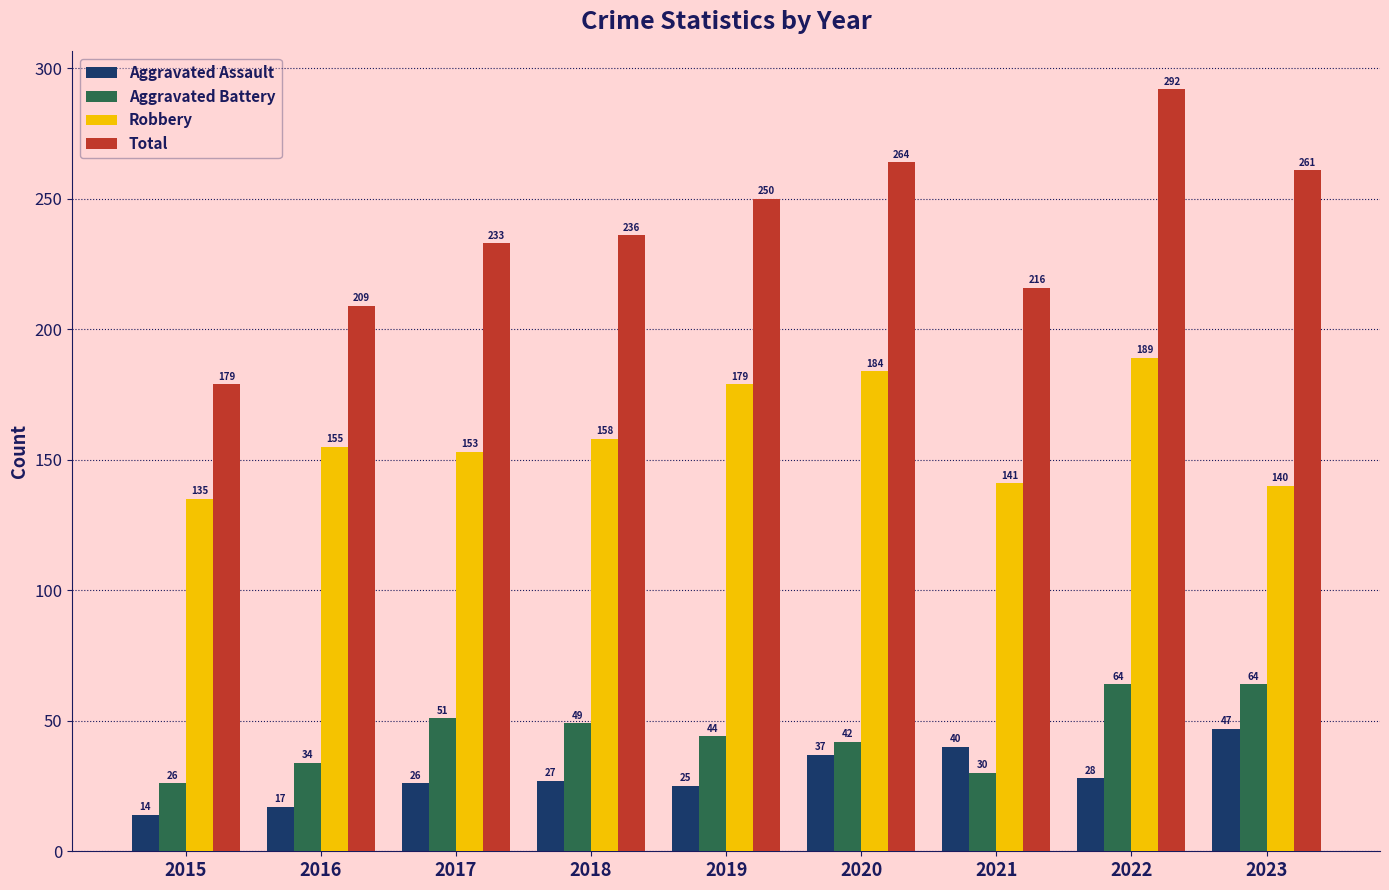

The Total series shows 412 at 2019. True or false?

False